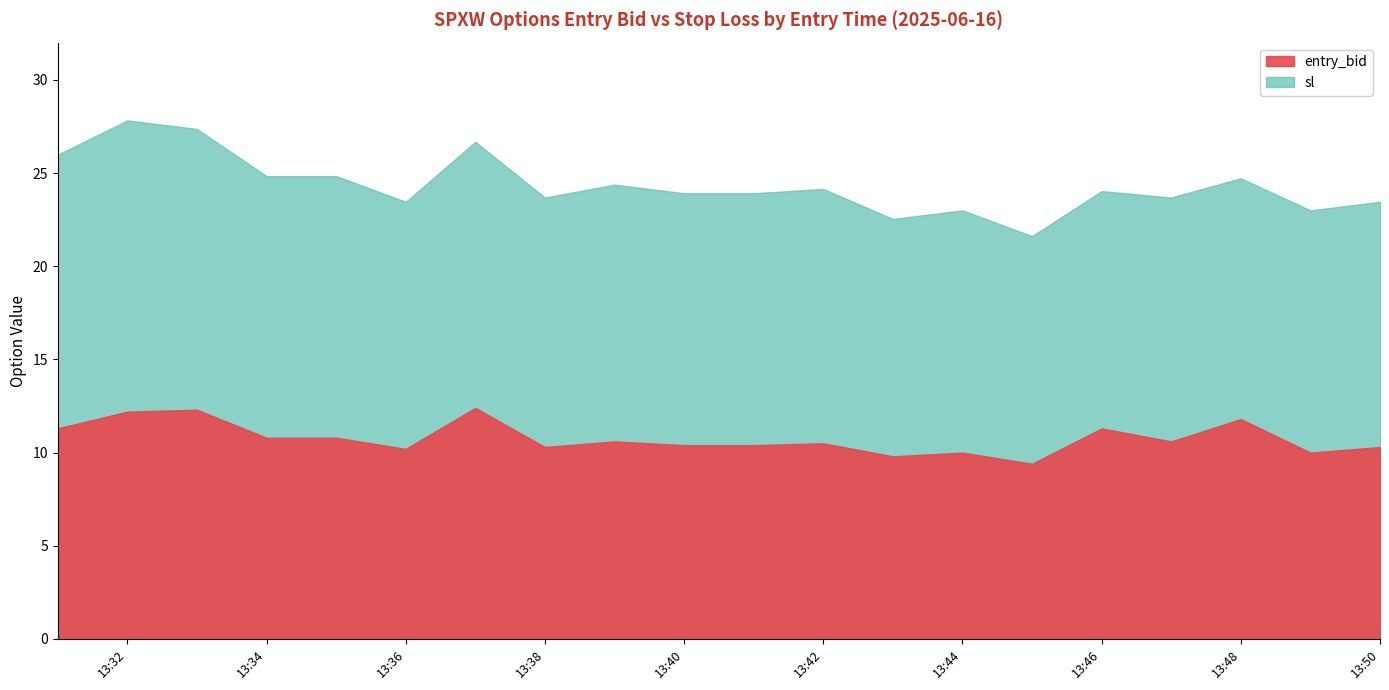

Reading right to left, list all the values displayed in this chart.

entry_bid: 13:50=10.3	13:49=10.0	13:48=11.8	13:47=10.6	13:46=11.3	13:45=9.4	13:44=10.0	13:43=9.8	13:42=10.5	13:41=10.4	13:40=10.4	13:39=10.6	13:38=10.3	13:37=12.4	13:36=10.2	13:35=10.8	13:34=10.8	13:33=12.3	13:32=12.2	13:31=11.3
sl: 13:50=23.5	13:49=23.0	13:48=24.7	13:47=23.7	13:46=24.0	13:45=21.6	13:44=23.0	13:43=22.5	13:42=24.1	13:41=23.9	13:40=23.9	13:39=24.4	13:38=23.7	13:37=26.7	13:36=23.5	13:35=24.8	13:34=24.8	13:33=27.4	13:32=27.8	13:31=26.0